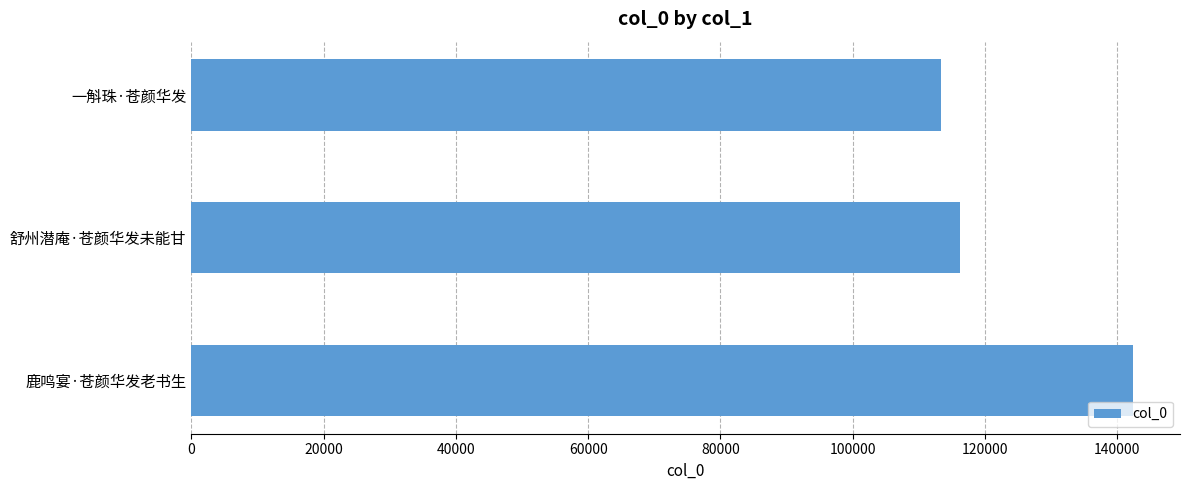

Rank the categories by value from lowest to highest.

一斛珠·苍颜华发, 舒州潜庵·苍颜华发未能甘, 鹿鸣宴·苍颜华发老书生